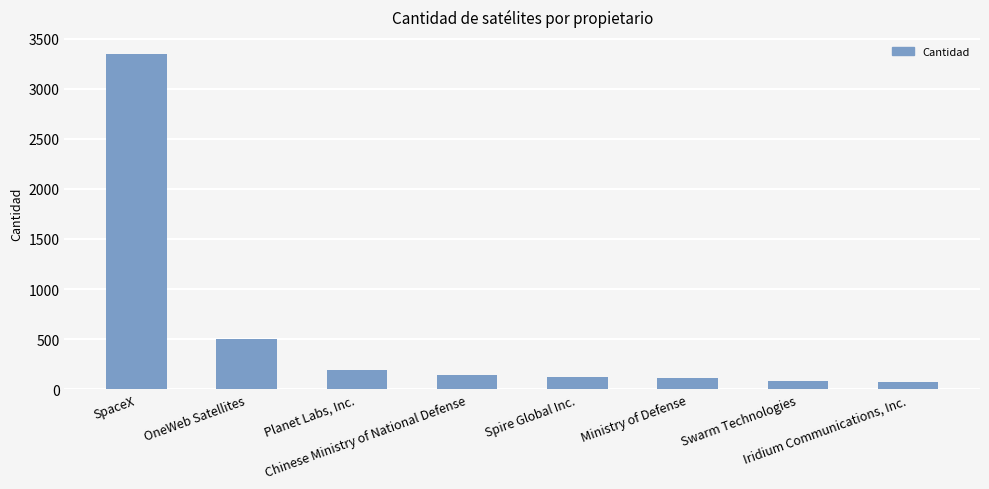

What is the sum of the values at Chinese Ministry of National Defense and Spire Global Inc.?

274